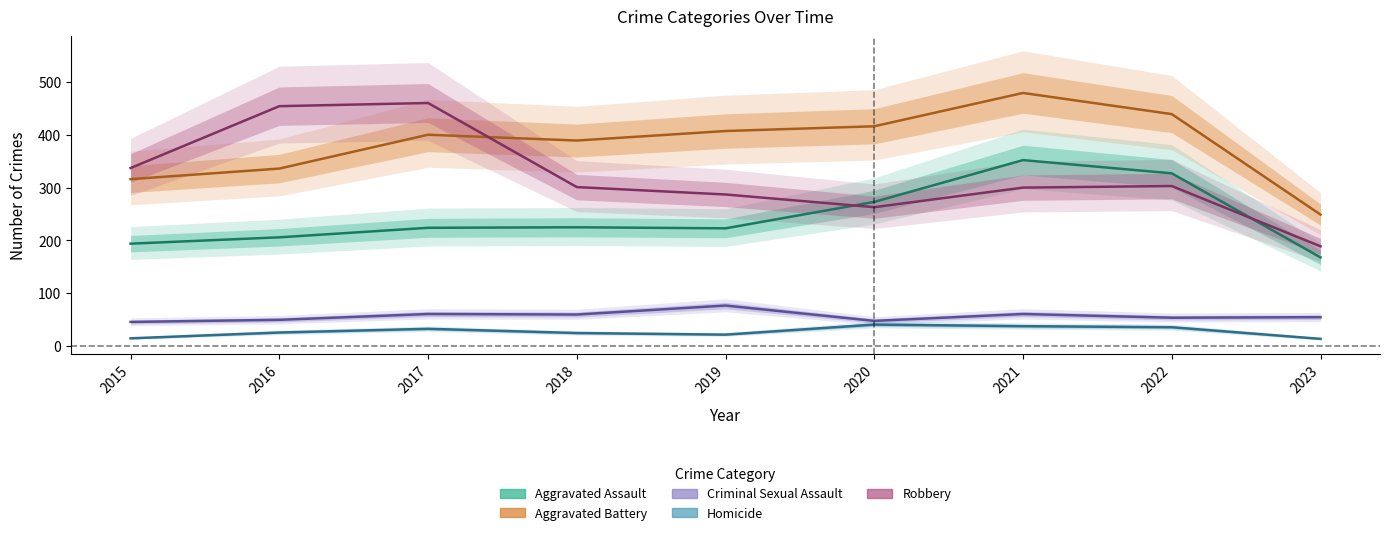

Where is the first local maximum for Robbery?

2017